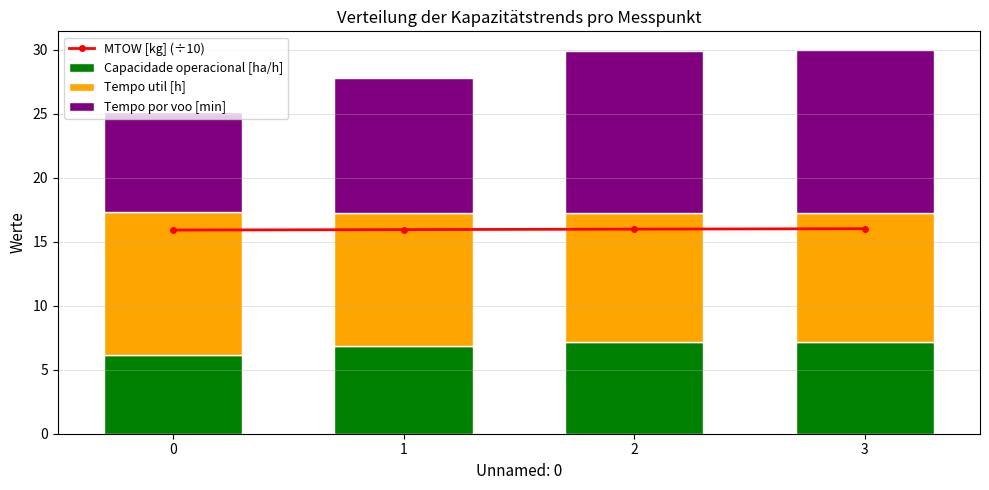

What is the value of the Capacidade operacional [ha/h] bar at the 2nd from the left?

6.8